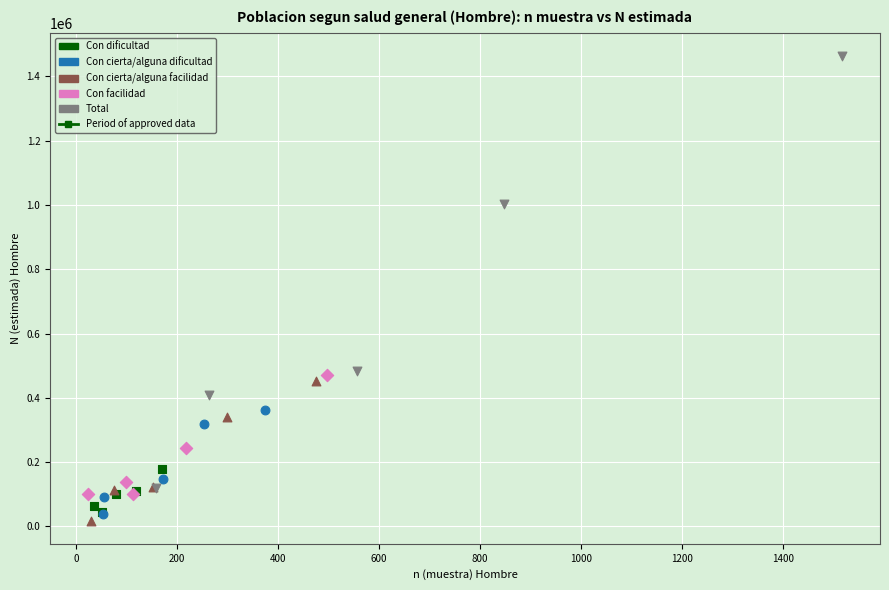

Which series reaches the maximum Y coordinate?

Total